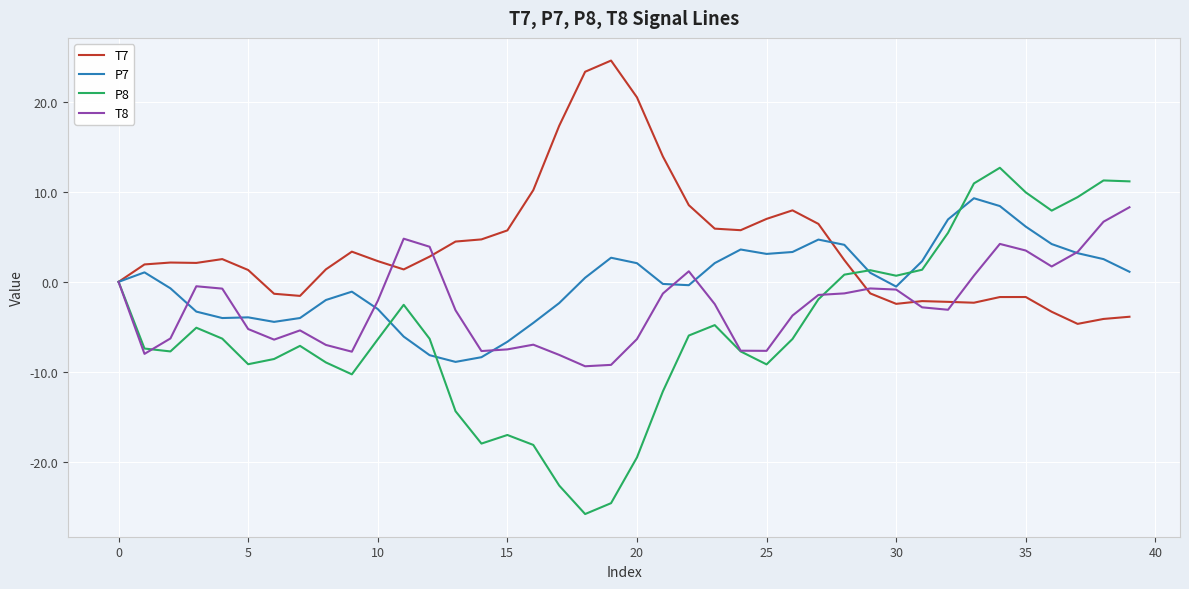

Which series has the largest total across all categories?

T7